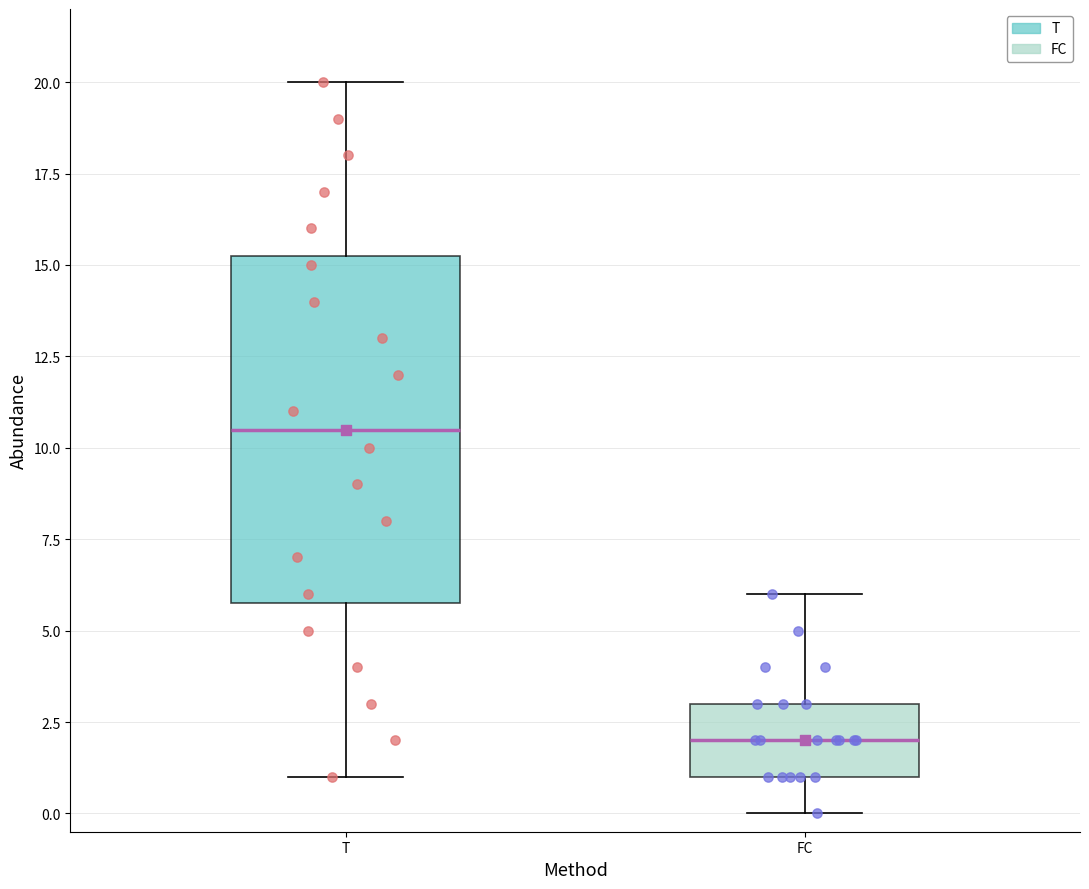

Reading left to right, read every box against the y-axis: the position of its median line, the range the box covers, and the ends of its whiskers. The values are not printed on the chart, so give them approximately, as read against the axis.

T: median 10.5, box 6.0 to 15.5, whiskers 1.0 to 20.0
FC: median 2.0, box 1.0 to 3.0, whiskers 0.0 to 6.0